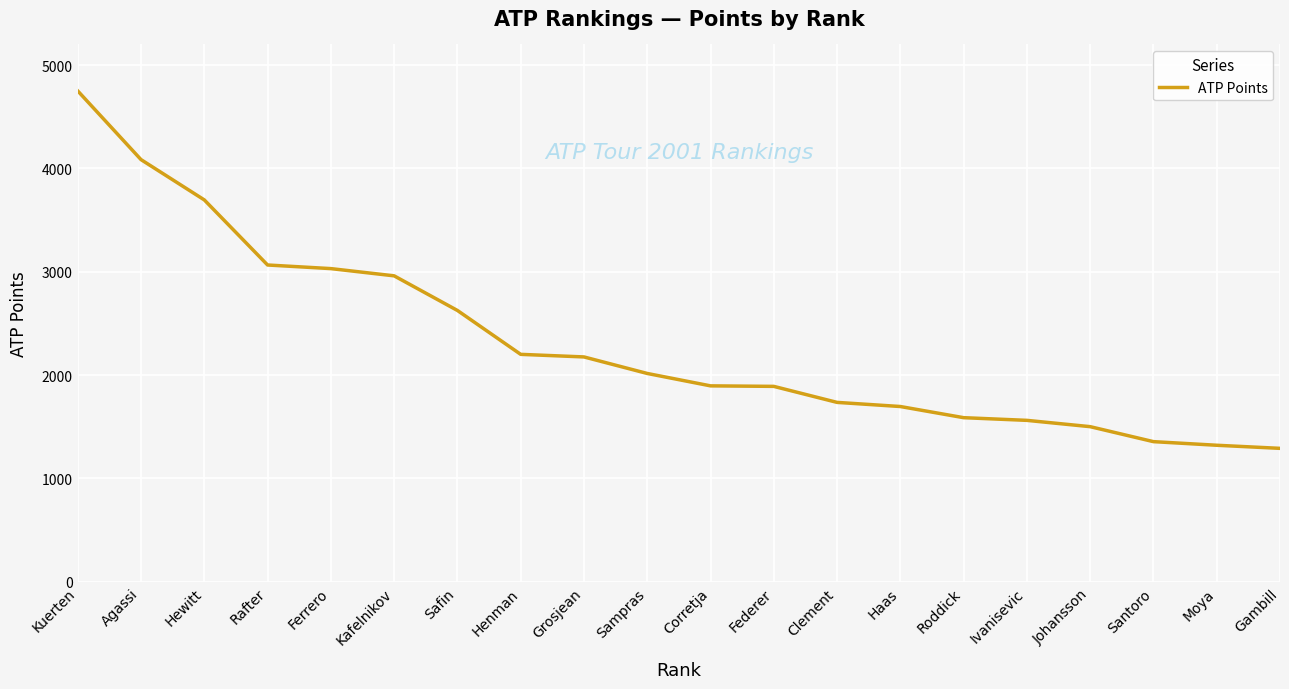

Count the number of categories in the chart.

20